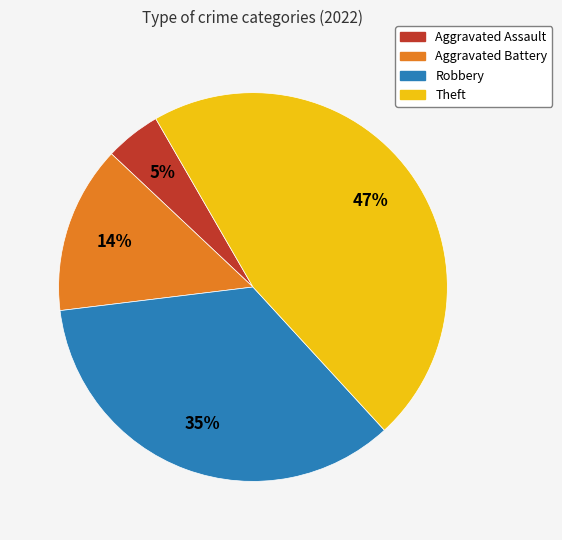

Which slice is the smallest?

Aggravated Assault